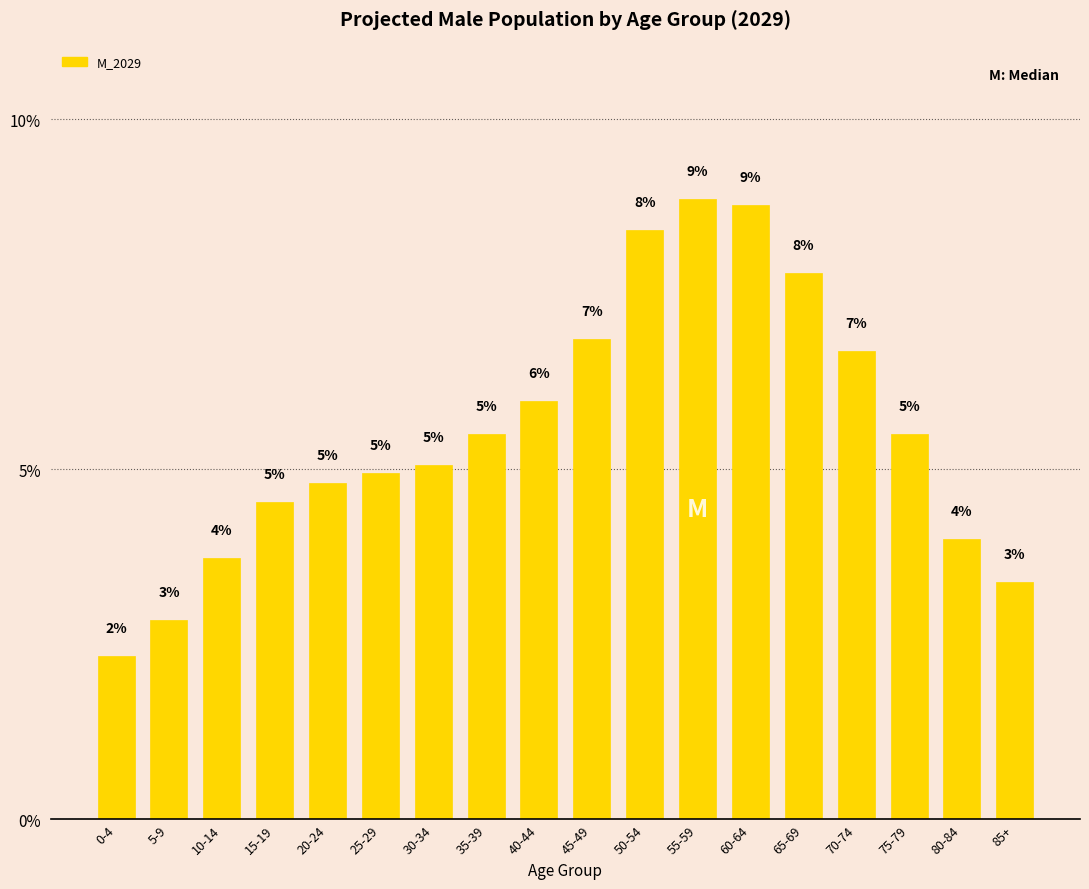

How many bars are there in total?

18